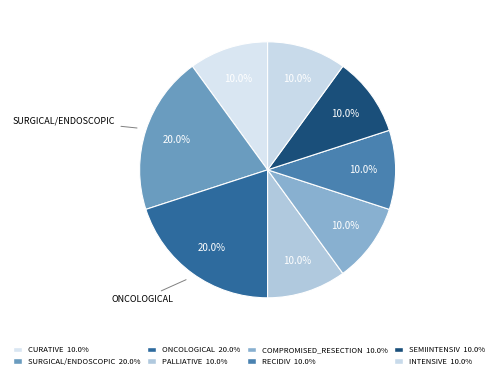

Count the number of slices in the pie.

8